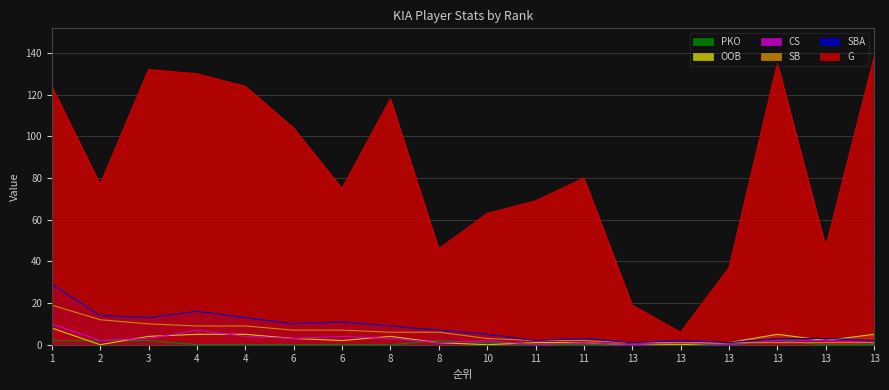

True or false: OOB and SB intersect in this chart.

False